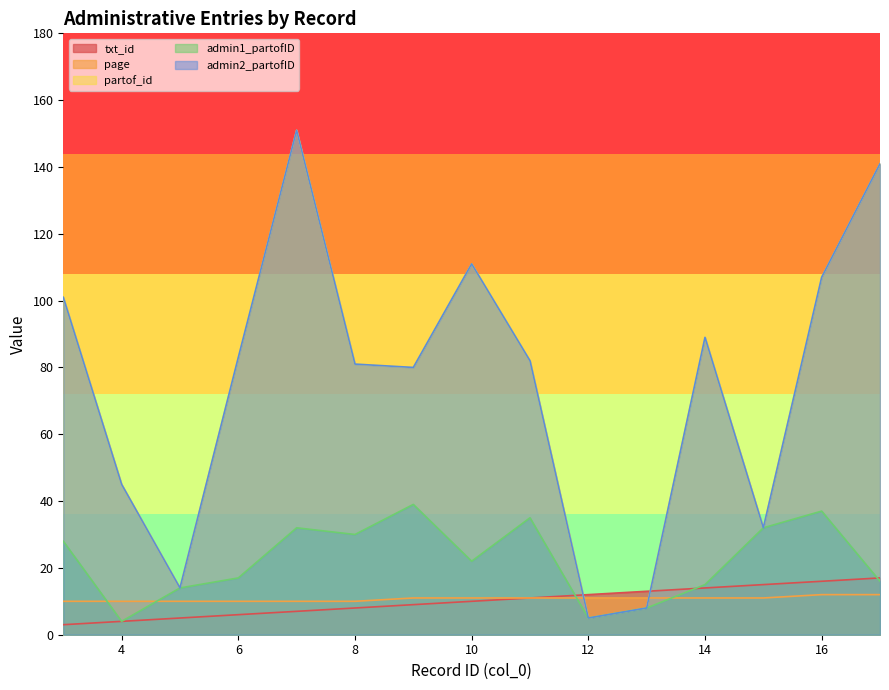

At which label is txt_id closest to 10?

10